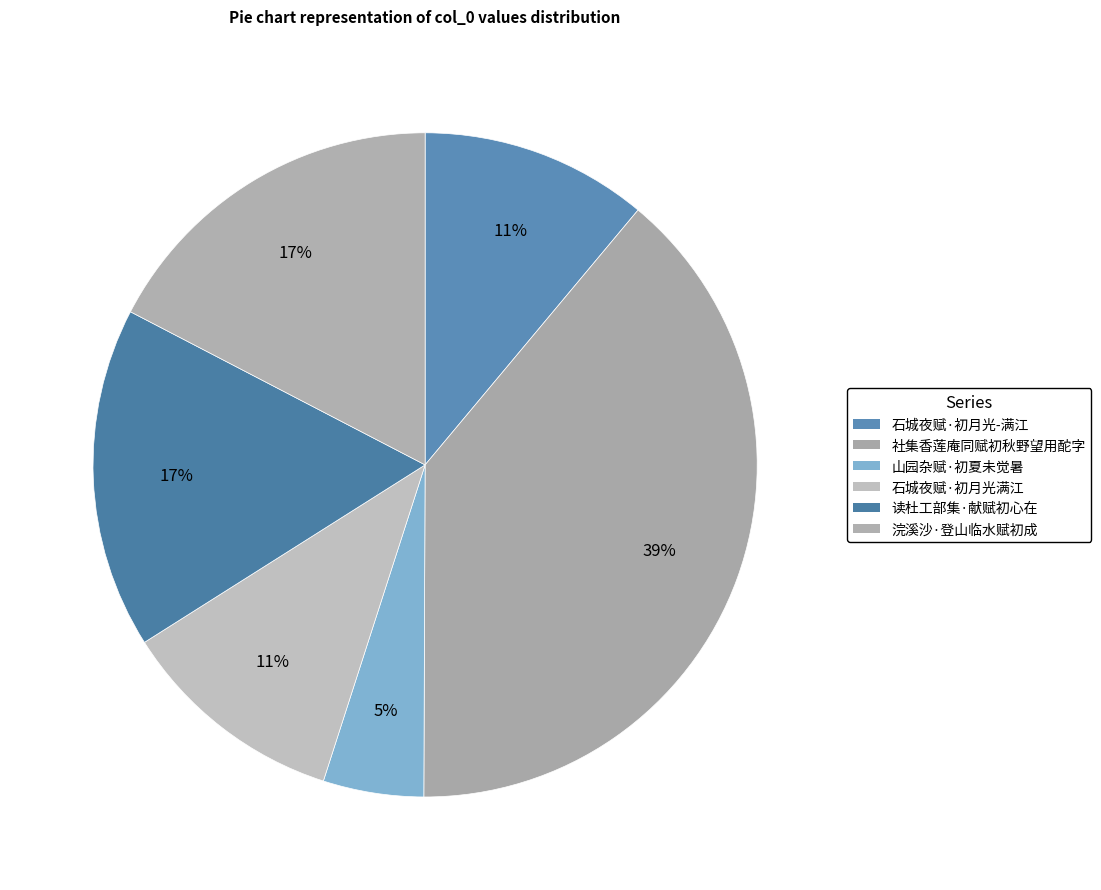

How many slices are in this pie chart?

6